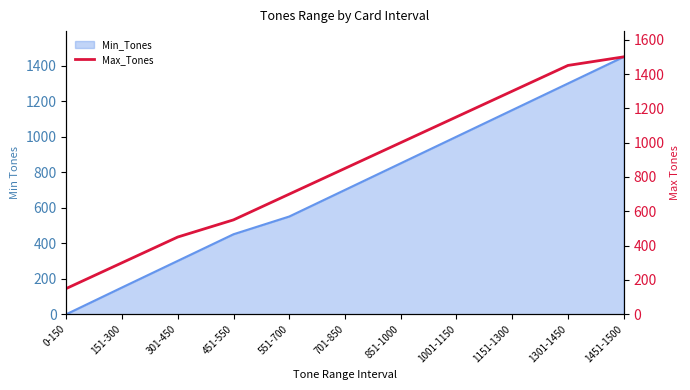

At which label does the data first exceed 850?

851-1000